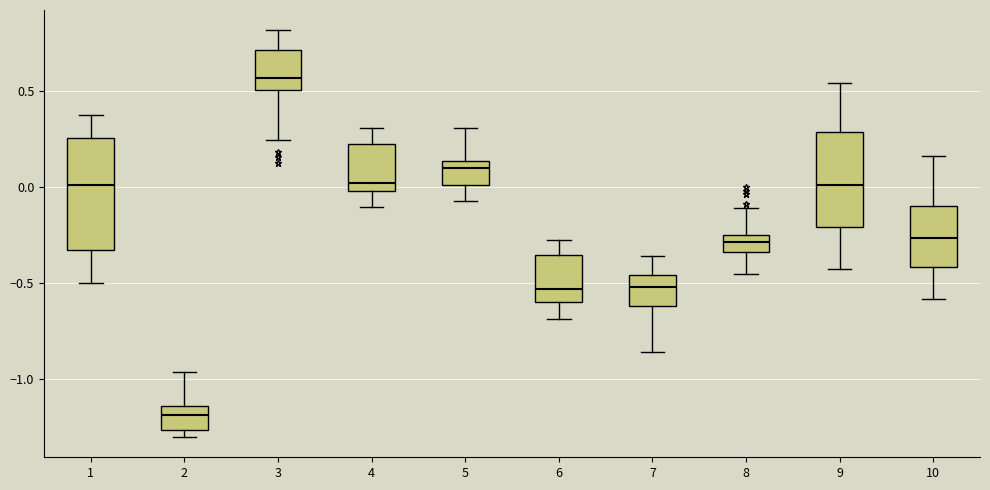

Reading left to right, transcribe this box plot: for each box, give where its median line is, the range the box spans, and where its two whiskers end, as read against the y-axis. The values are not printed on the chart, so give them approximately, as read against the axis.

1: median 0.00, box -0.35 to 0.25, whiskers -0.50 to 0.35
2: median -1.20, box -1.25 to -1.15, whiskers -1.30 to -0.95
3: median 0.55, box 0.50 to 0.70, whiskers 0.25 to 0.80
4: median 0.00 (just above the box's lower edge), box 0.00 to 0.20, whiskers -0.10 to 0.30
5: median 0.10, box 0.00 to 0.15, whiskers -0.05 to 0.30
6: median -0.55, box -0.60 to -0.35, whiskers -0.70 to -0.30
7: median -0.50, box -0.60 to -0.45, whiskers -0.85 to -0.35
8: median -0.30, box -0.35 to -0.25, whiskers -0.45 to -0.10
9: median 0.00, box -0.20 to 0.30, whiskers -0.45 to 0.55
10: median -0.25, box -0.40 to -0.10, whiskers -0.60 to 0.15